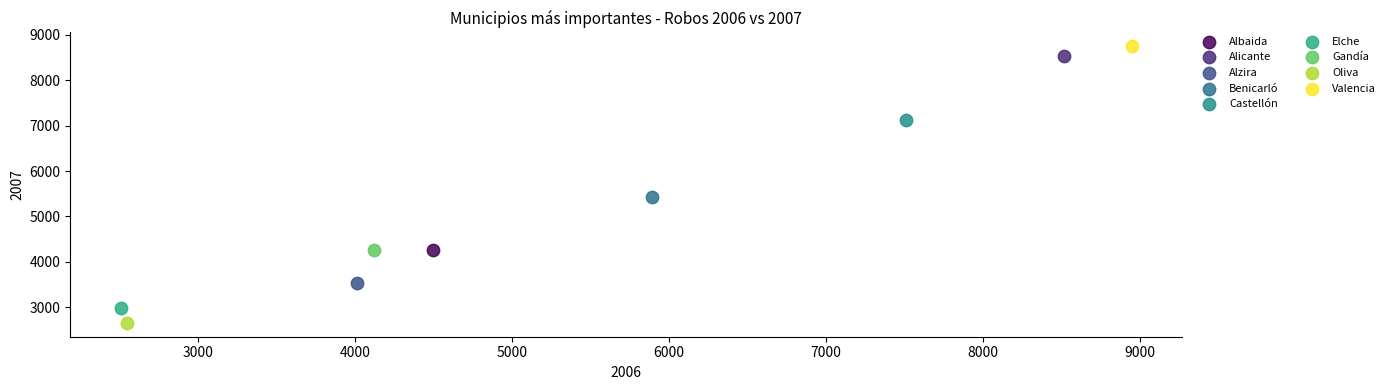

Which series contains the lowest Y value?

Oliva